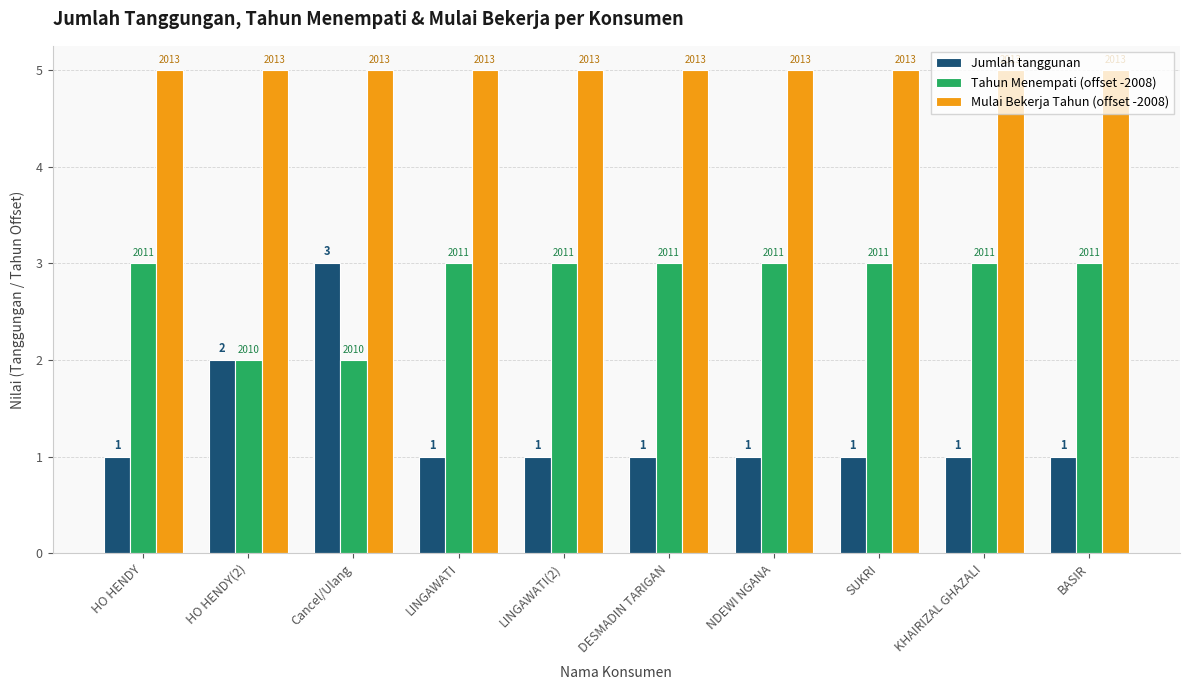

What position from the left is HO HENDY?

1